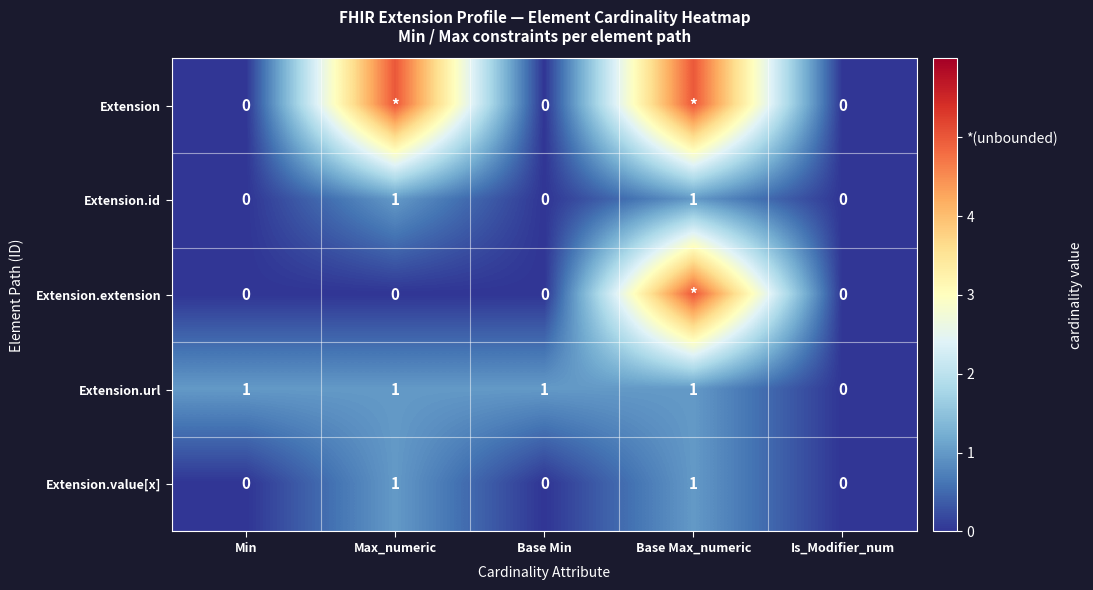

Which series changed the most between Min and Is_Modifier_num?

Extension.url